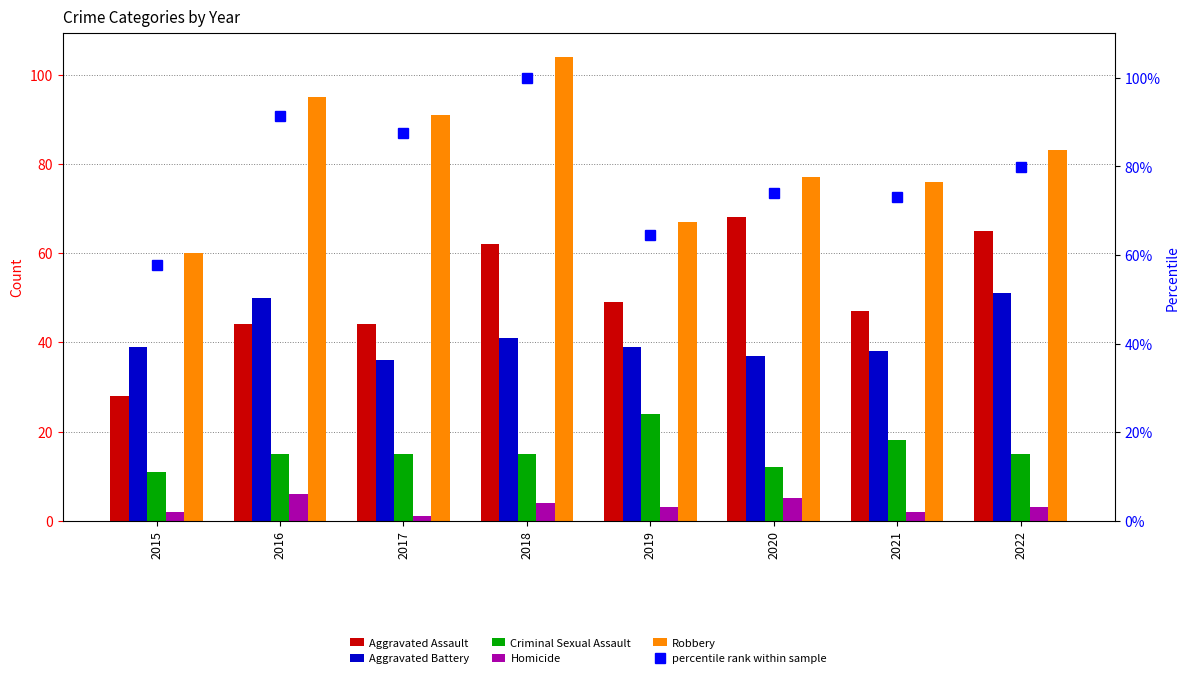

Are the bars horizontal?

No